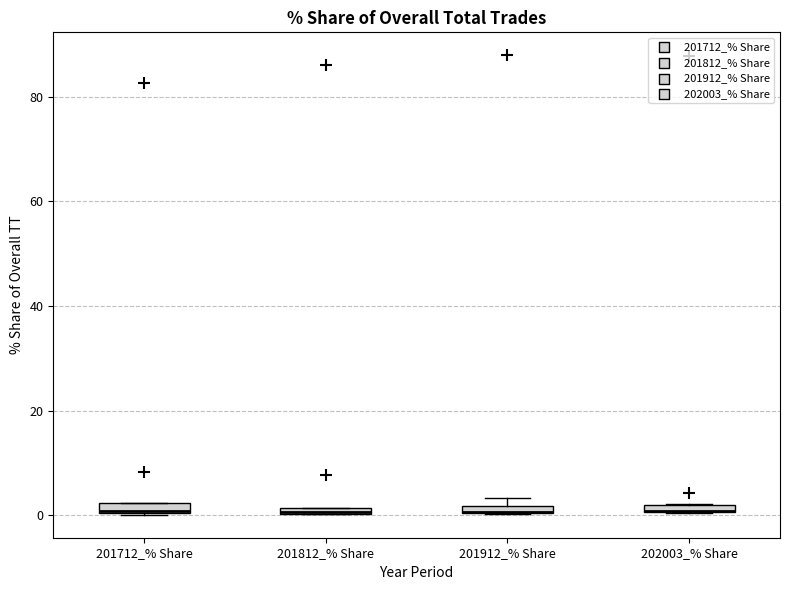

Where is the lower edge of the box for 202003_% Share on the y-axis? The values are not printed on the chart, so give them approximately, as read against the axis.

0